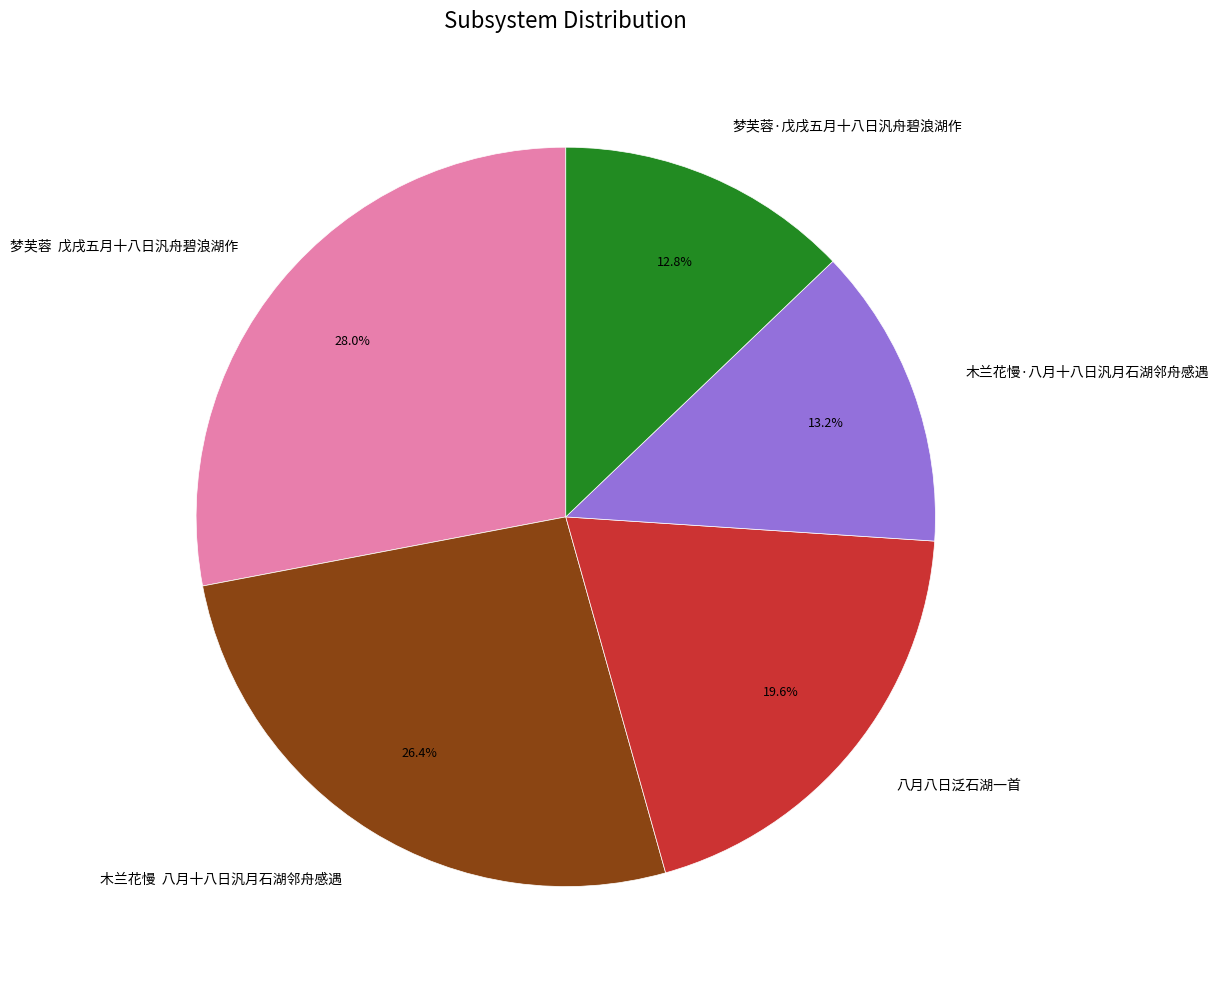

What is the largest slice in the pie chart?

梦芙蓉 戊戌五月十八日汎舟碧浪湖作